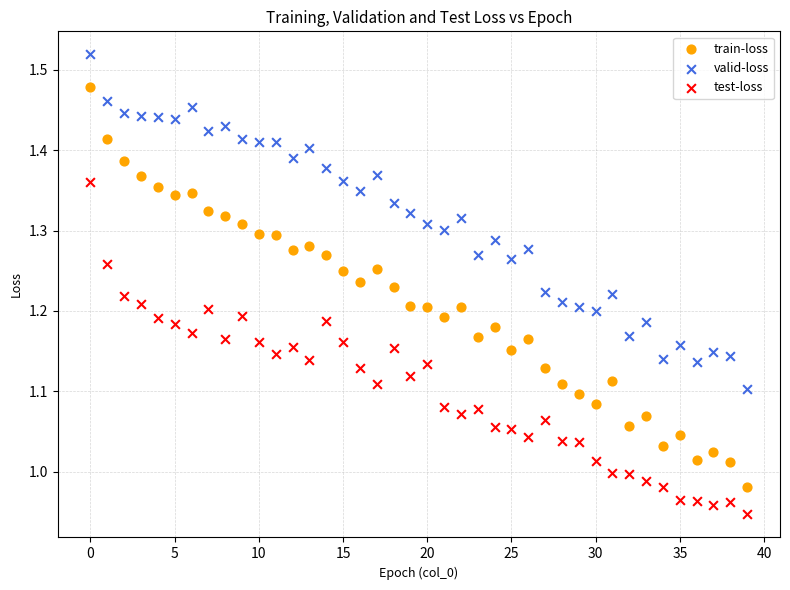

Which series contains the highest Y value?

valid-loss